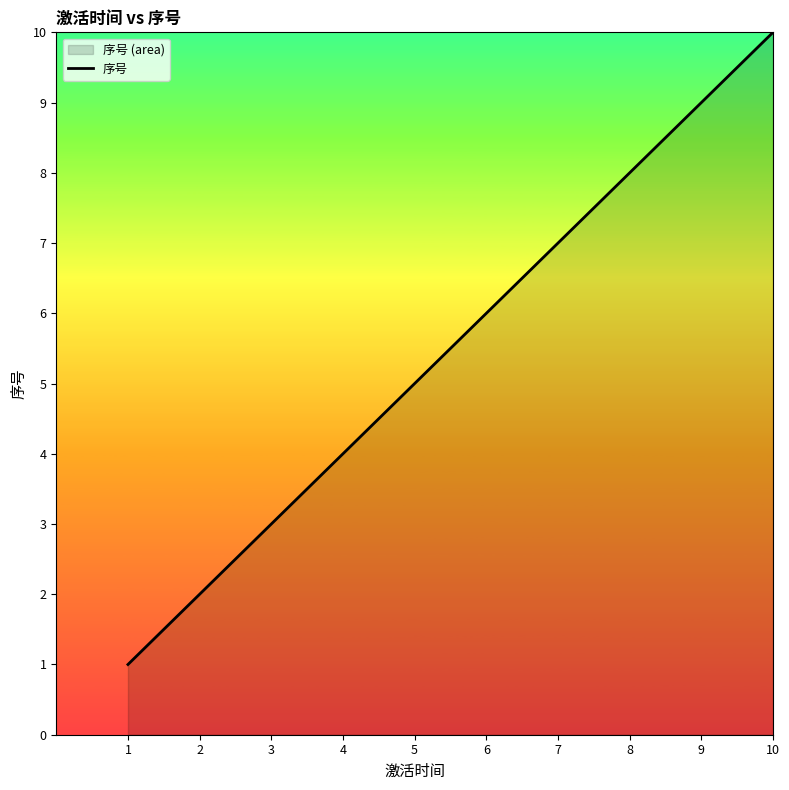

How many data points are less than 6?

5